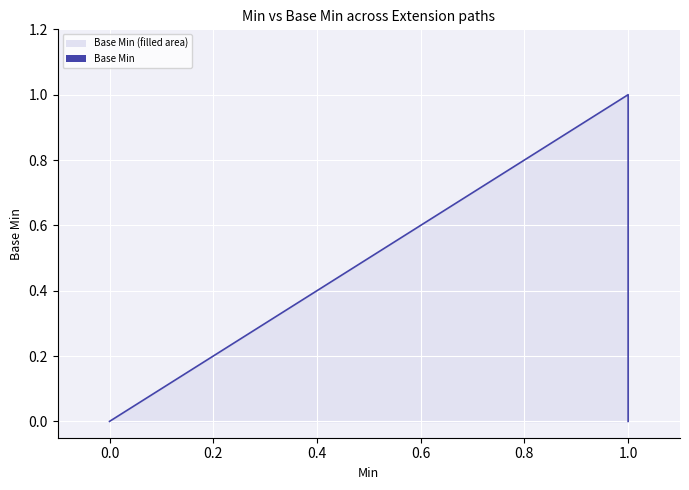

How many lines are shown in the chart?

1